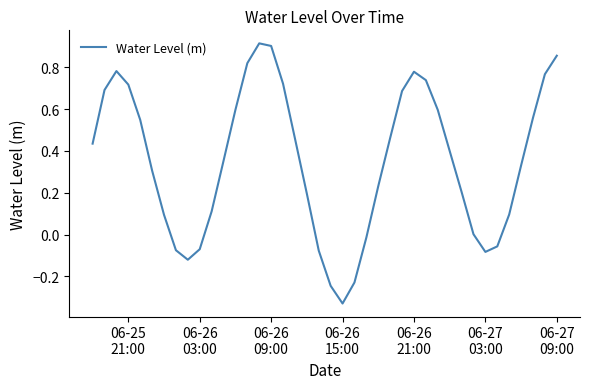

What is the difference between the maximum and minimum values?

1.2